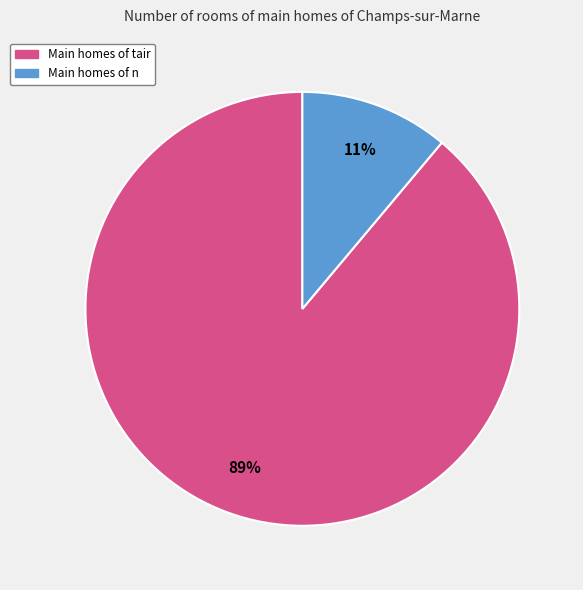

Is there a majority slice in this chart?

Yes